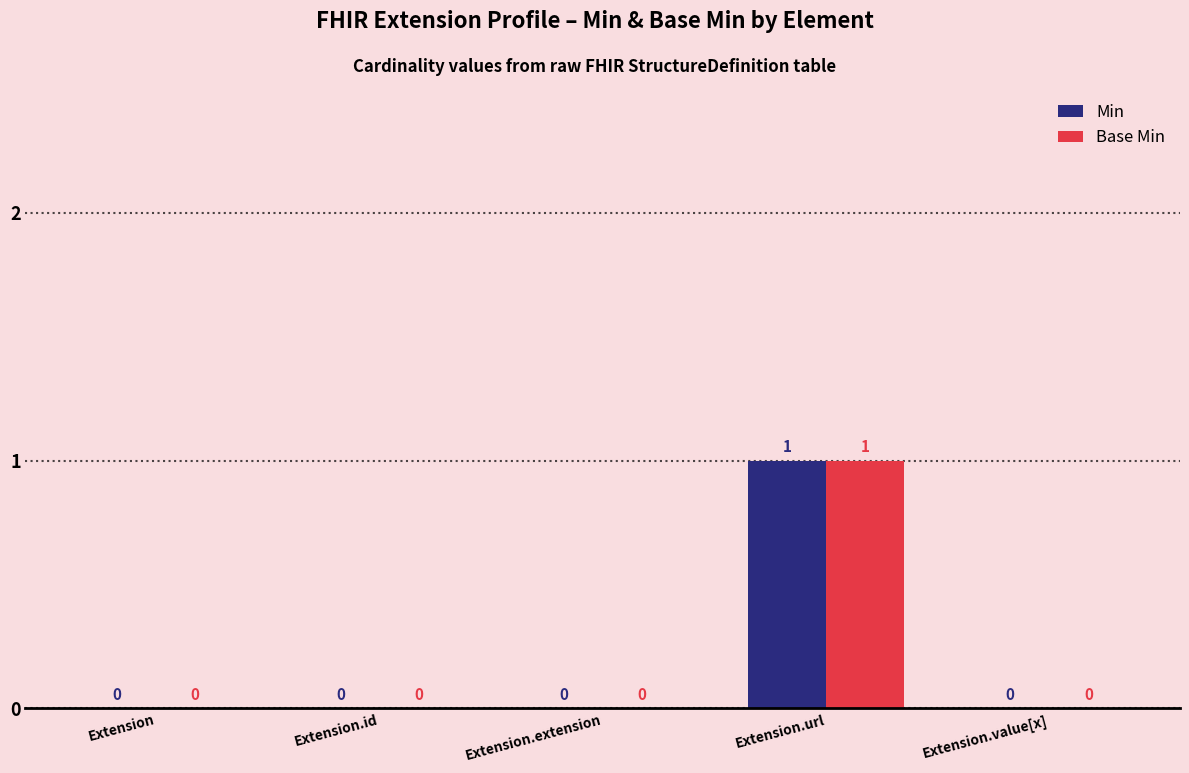

At which category is the sum across all series the highest?

Extension.url